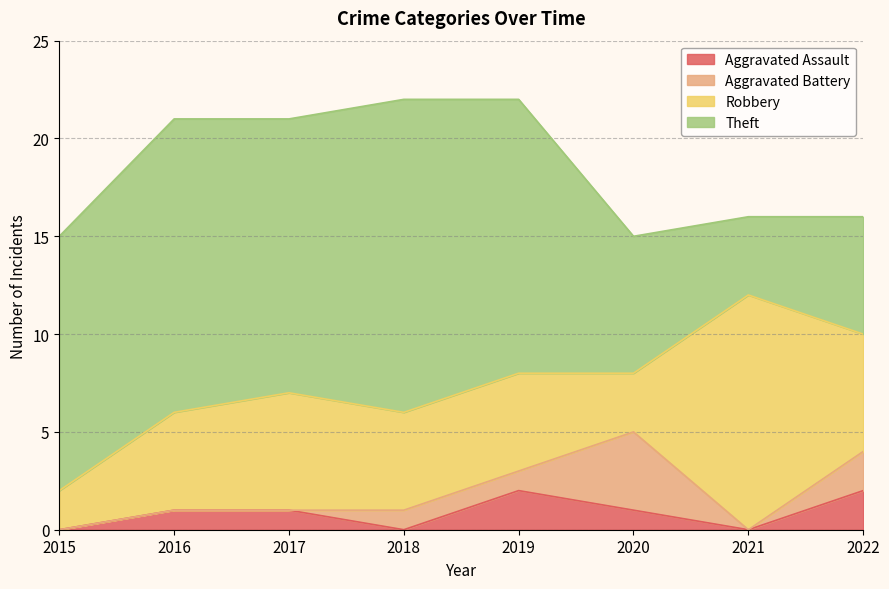

What is the sum of the Aggravated Assault values at 2015 and 2017?

1